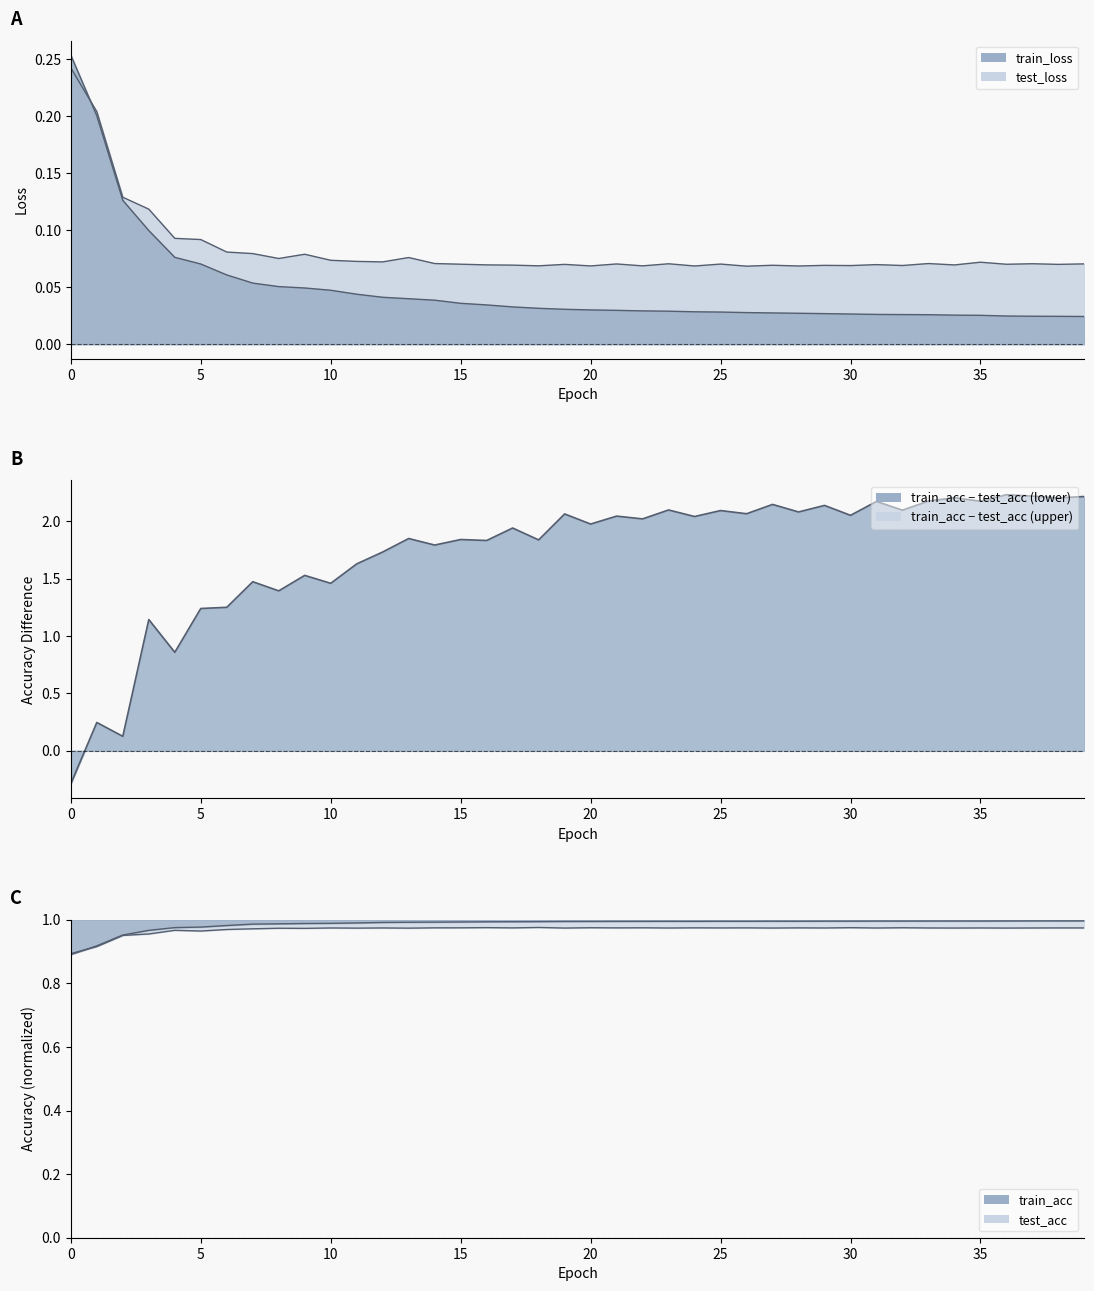

What is the label of the 10th point from the right?

30